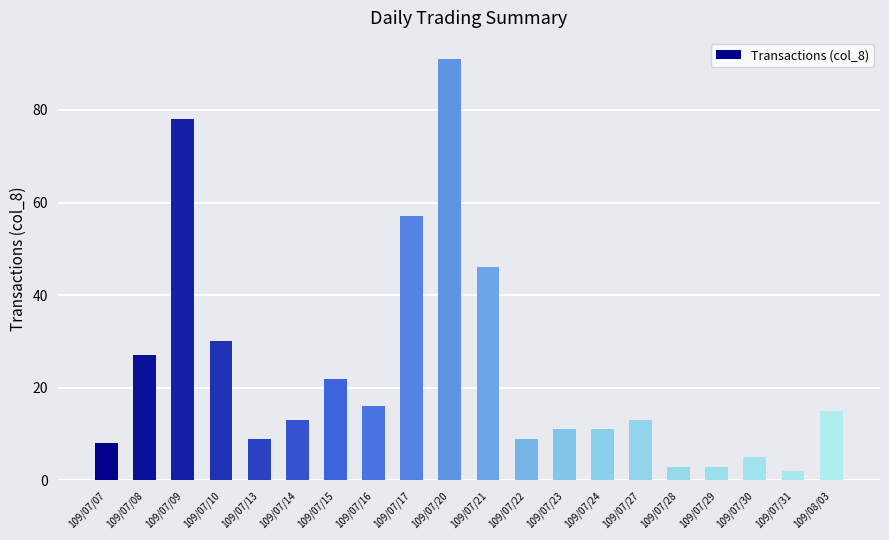

Count the number of categories in the chart.

20